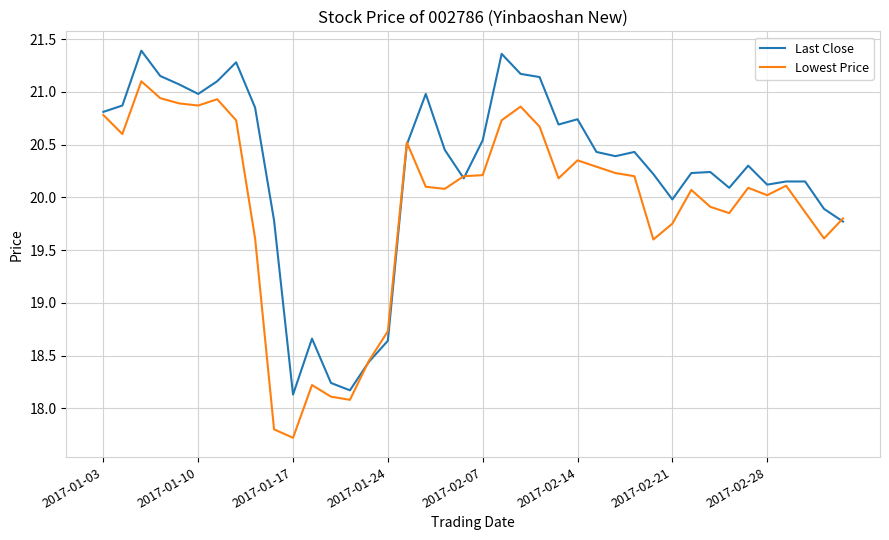

List the series in order of their overall mean, highest first.

Last Close, Lowest Price